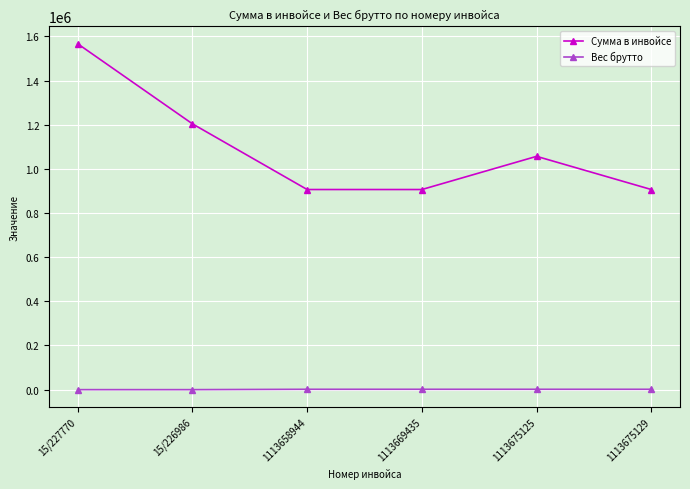

What is the spread (max minus min) of values at 15/227770?

1566740